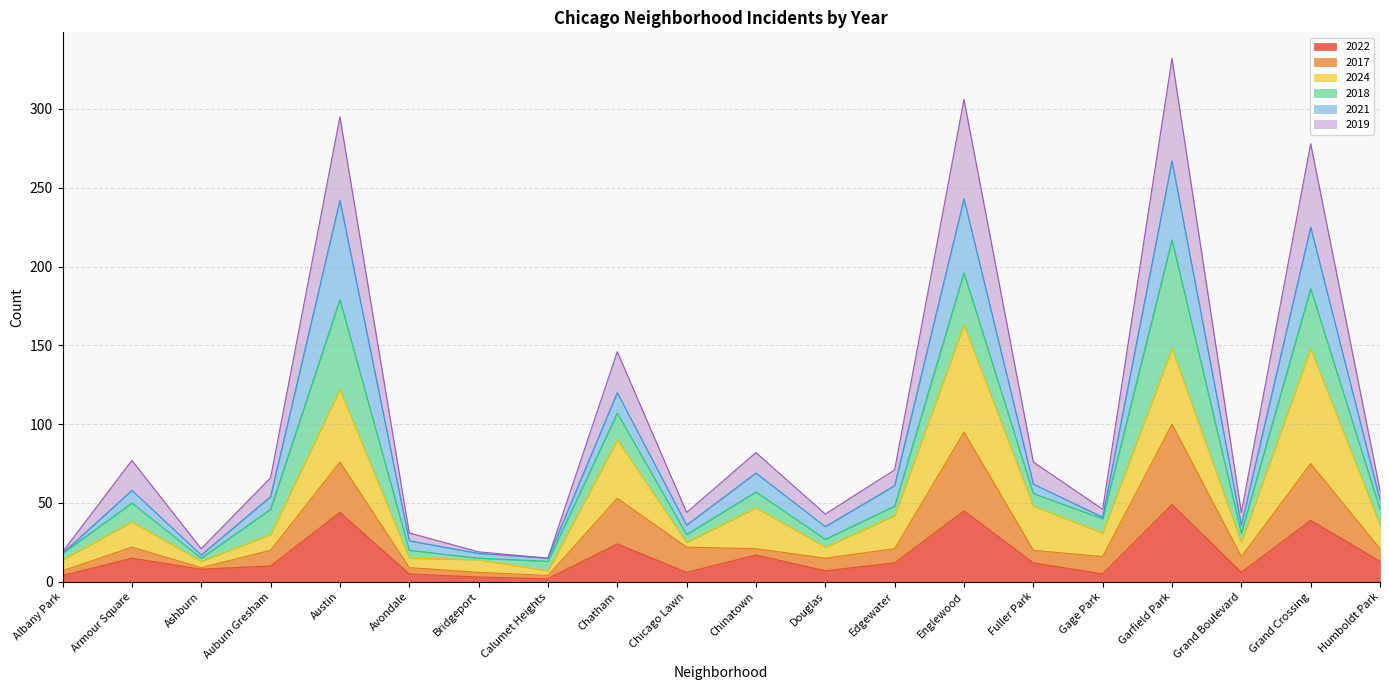

What is the label of the 17th point from the left?

Garfield Park